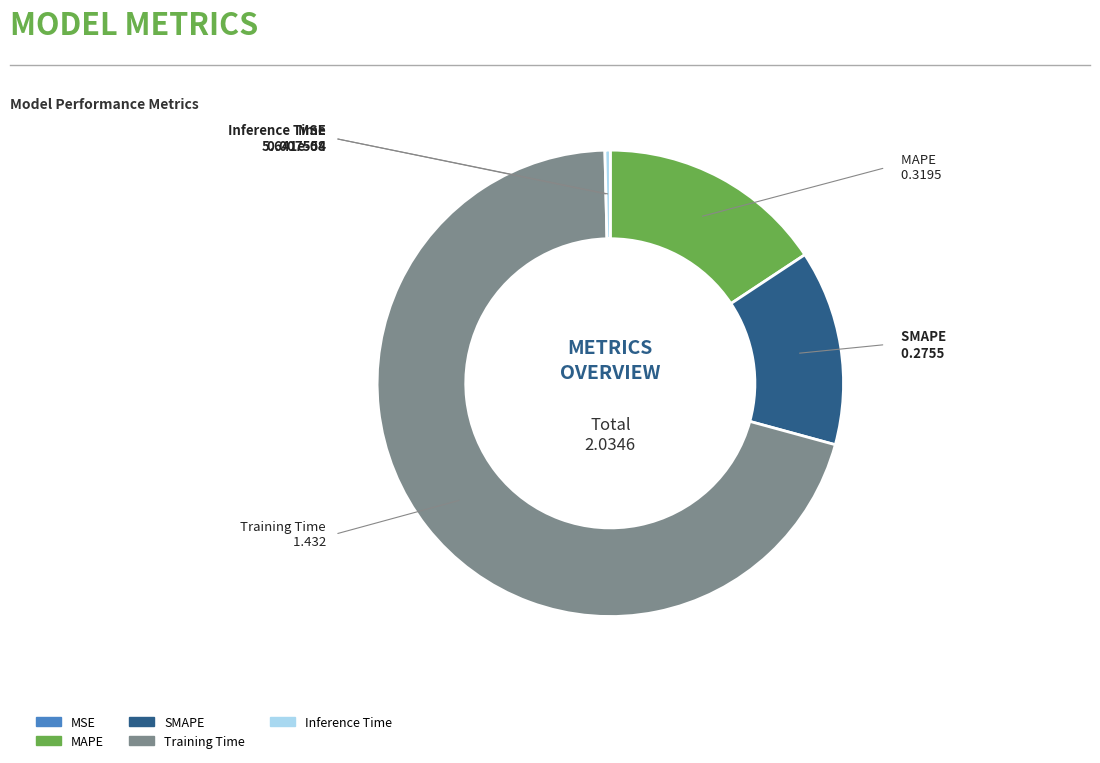

Combined, do Training Time and Inference Time account for over 50%?

Yes